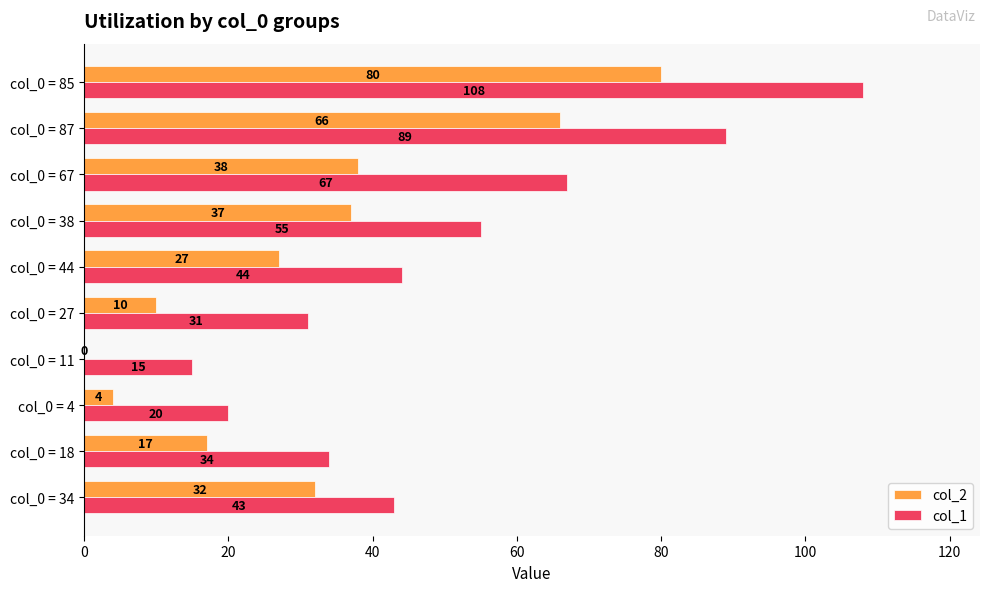

What is the sum of the col_2 values at col_0 = 4 and col_0 = 38?

41